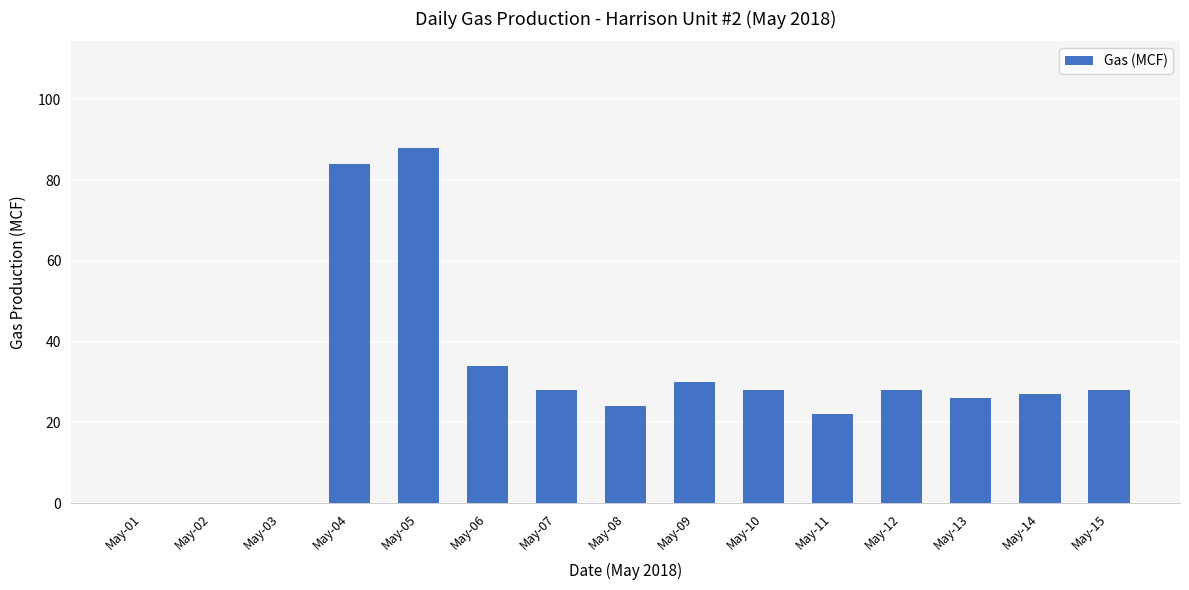

How many categories are shown in the chart?

15